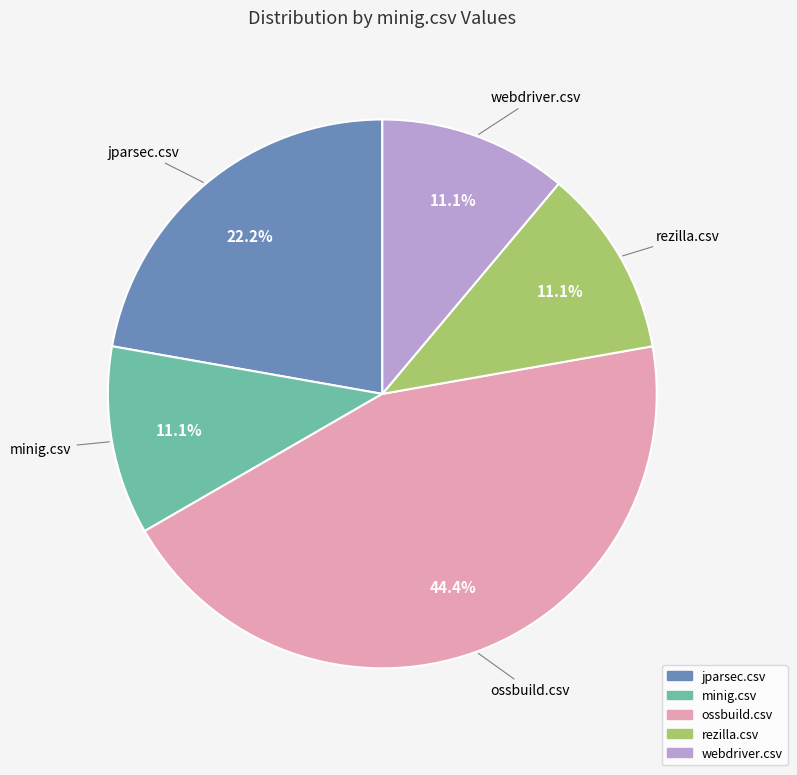

Does any single category account for the majority?

No